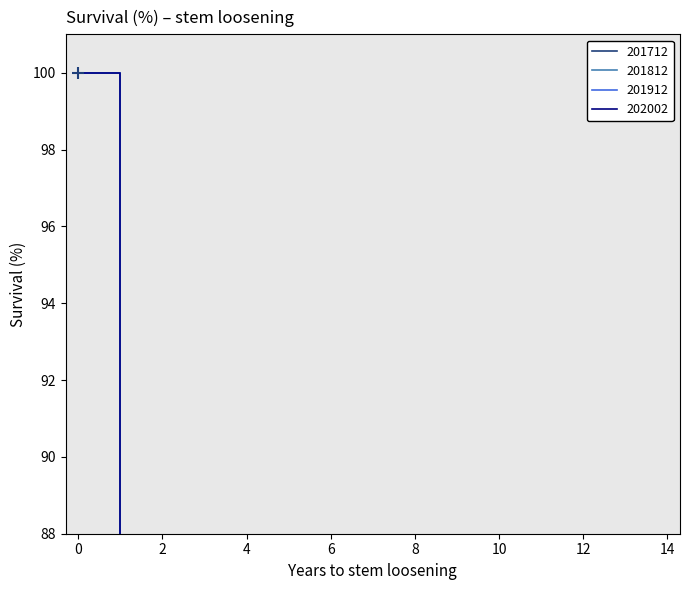

What is the maximum value shown in the chart?

100.0